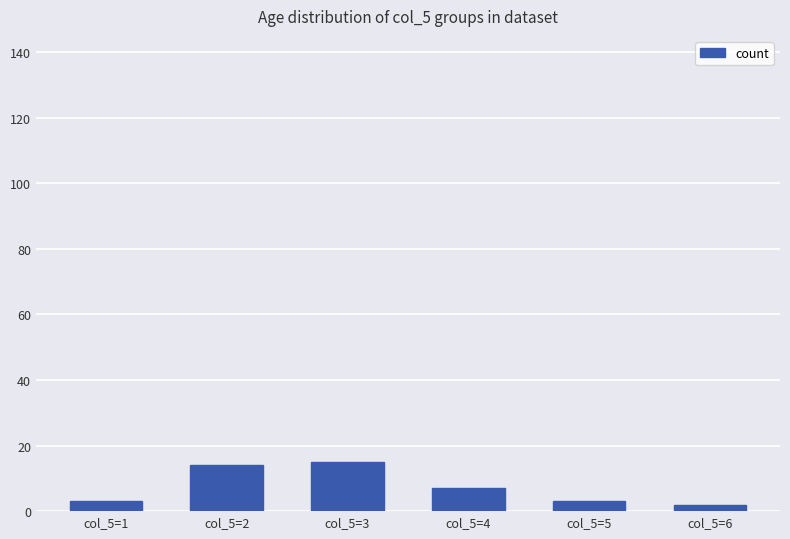

Is it true that the value at col_5=6 is 2?

True